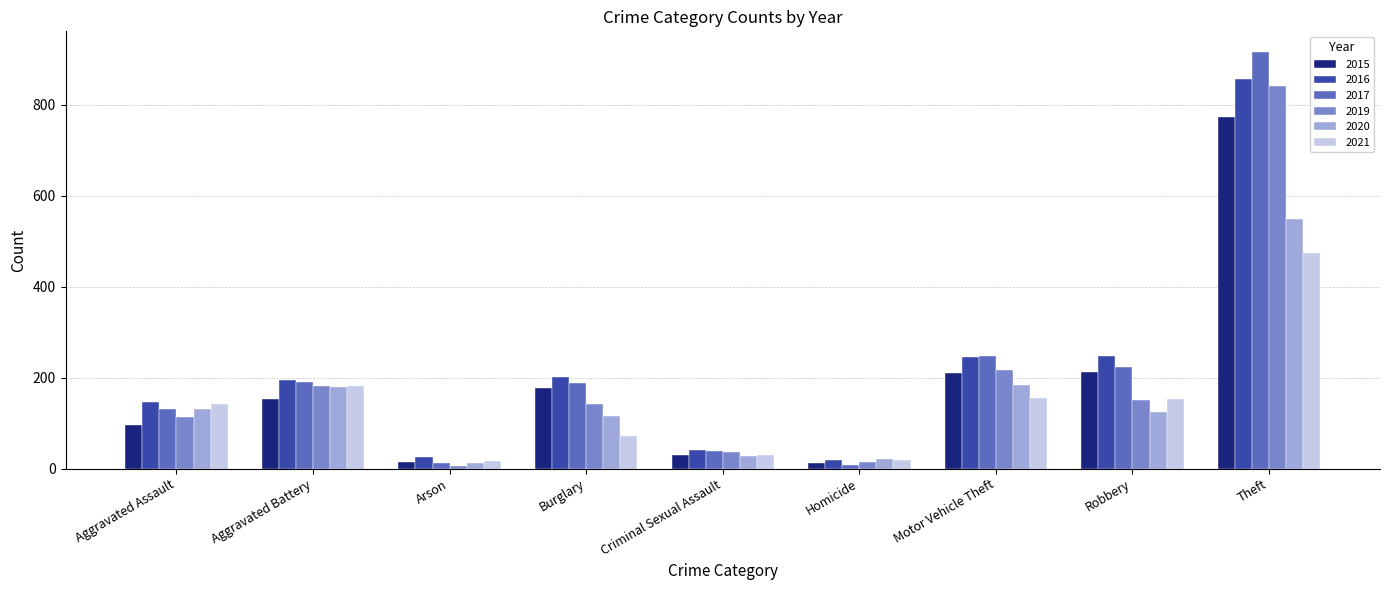

True or false: 2020 has a value of 550 at Theft.

True